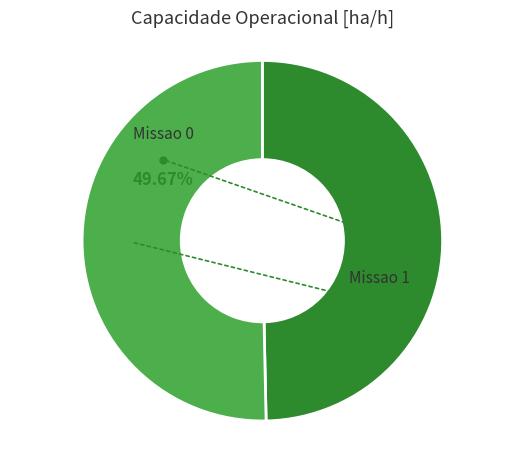

To the nearest percent, what is the difference between the Missao 0 and Missao 1 slice percentages?

1%